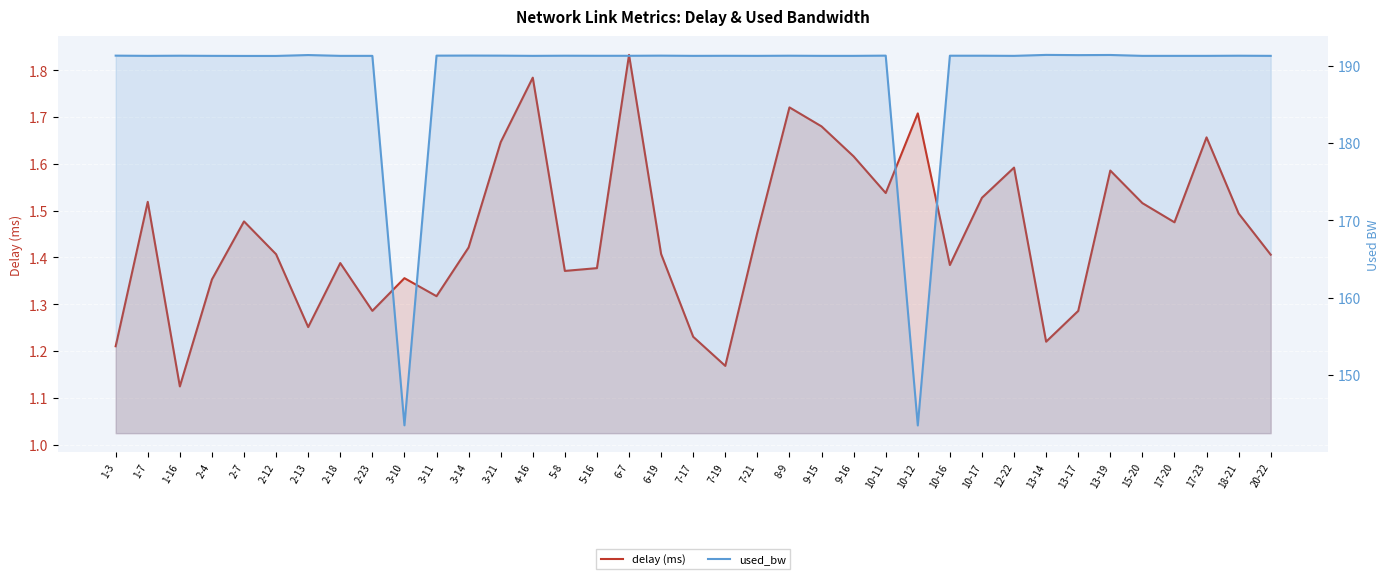

True or false: used_bw and delay (ms) cross at least once.

False